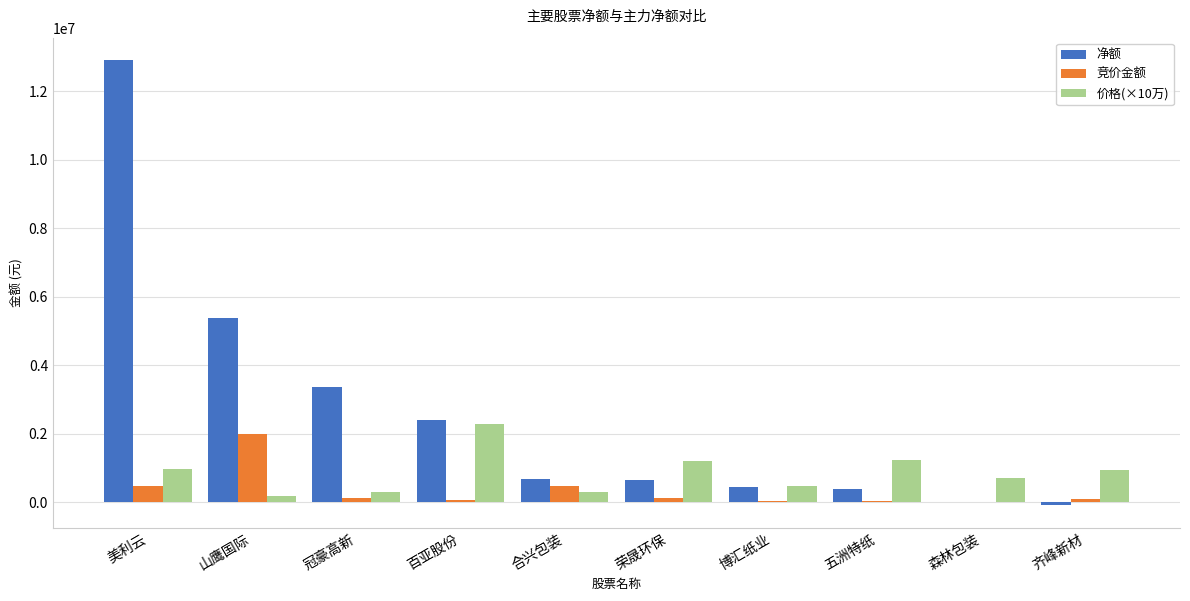

The 价格(×10万) series shows 932000 at 齐峰新材. True or false?

True